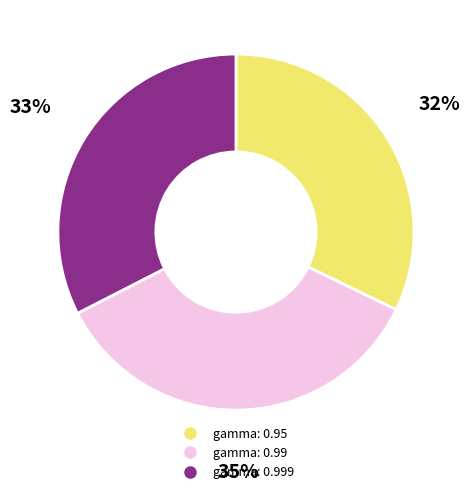

To the nearest percent, what is the average slice percentage?

33%